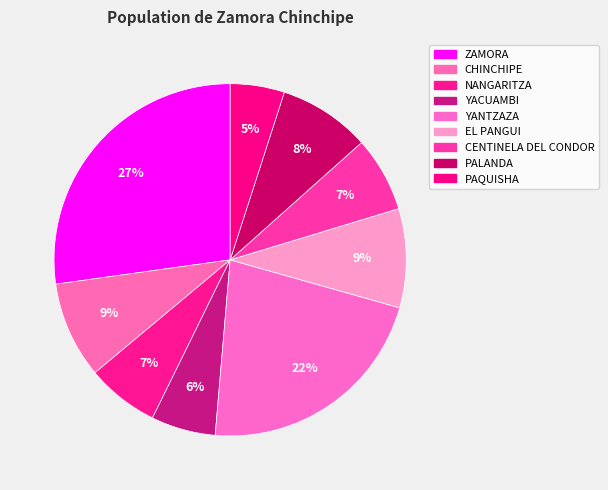

What percentage is the CHINCHIPE slice, to the nearest percent?

9%